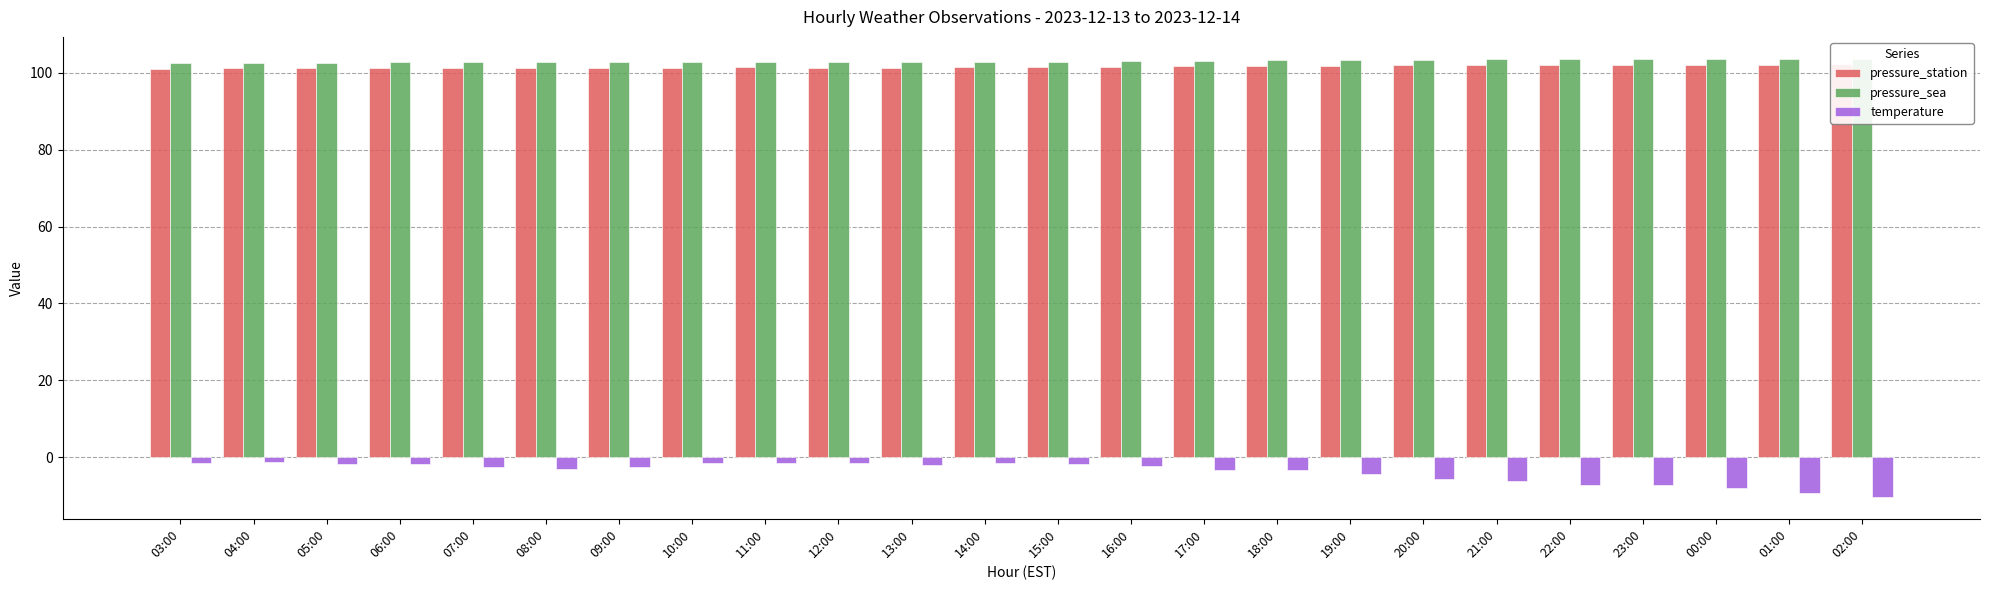

True or false: pressure_station has a value of 101.8 at 18:00.

True